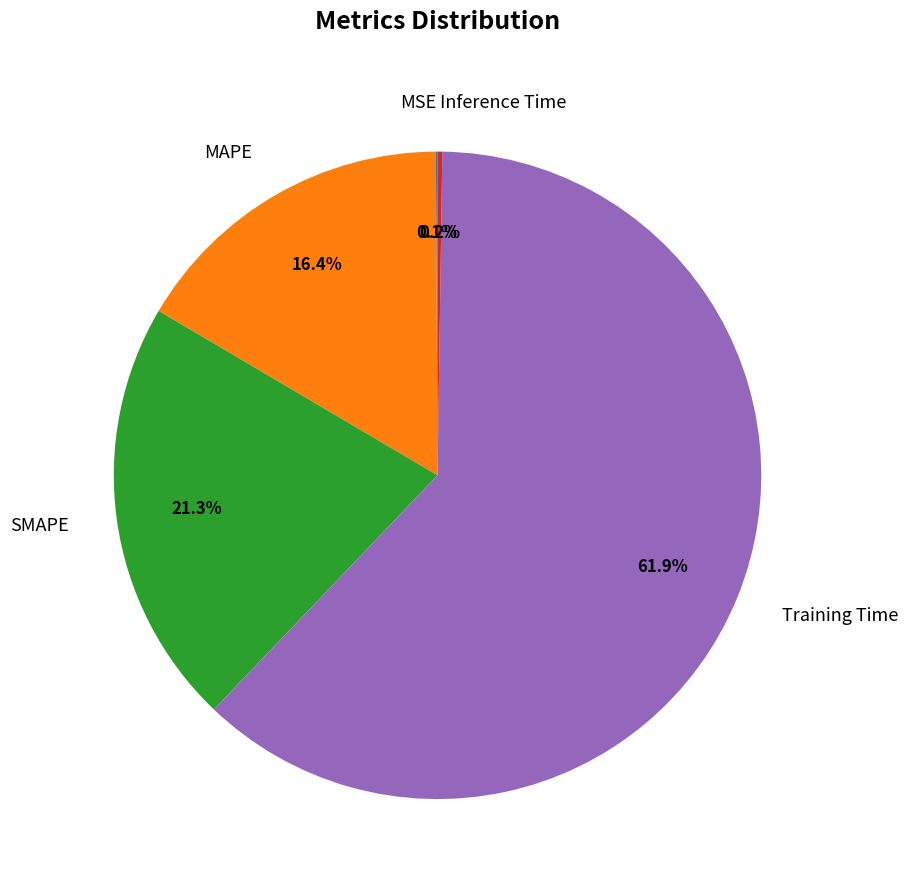

Is the sum of SMAPE and MAPE greater than half?

No